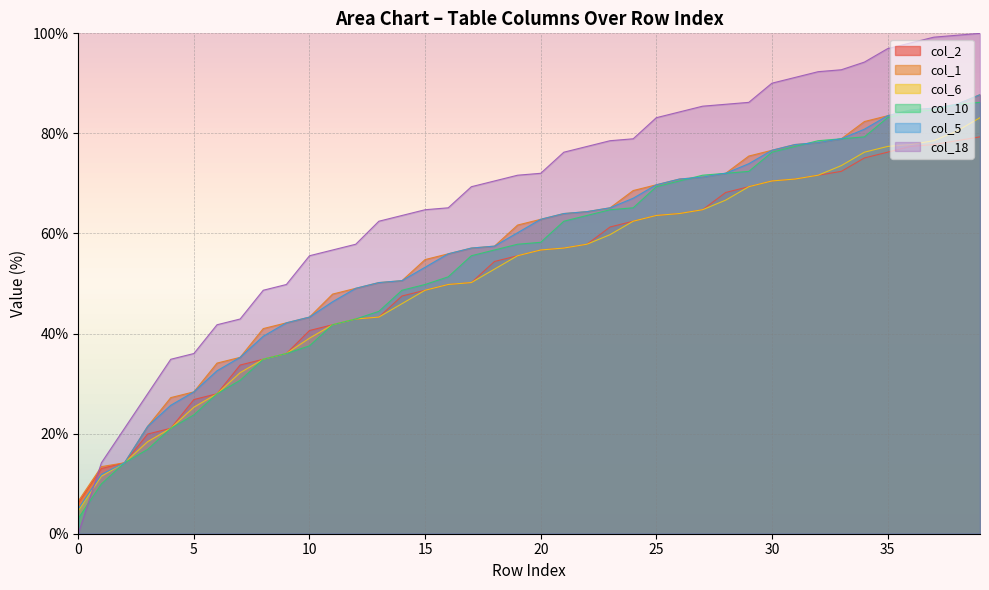

Is the value of col_18 at 32 greater than the value of col_2 at 28?

Yes